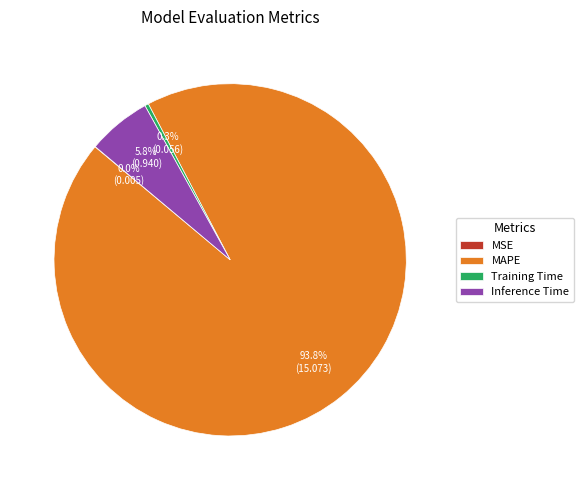

What is the majority slice?

MAPE